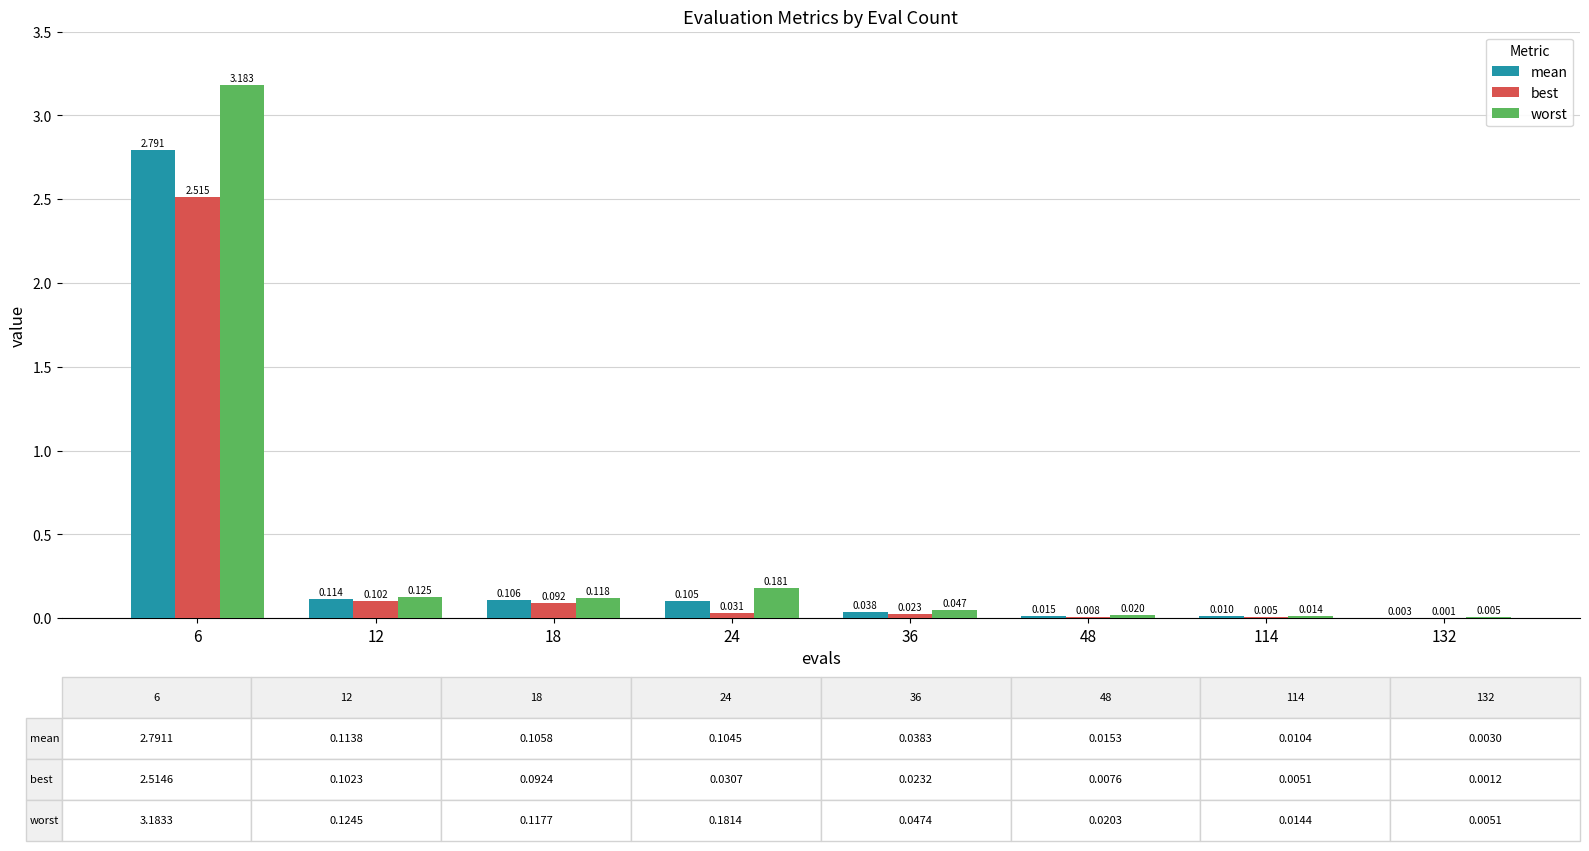

Which series has the largest total across all categories?

worst